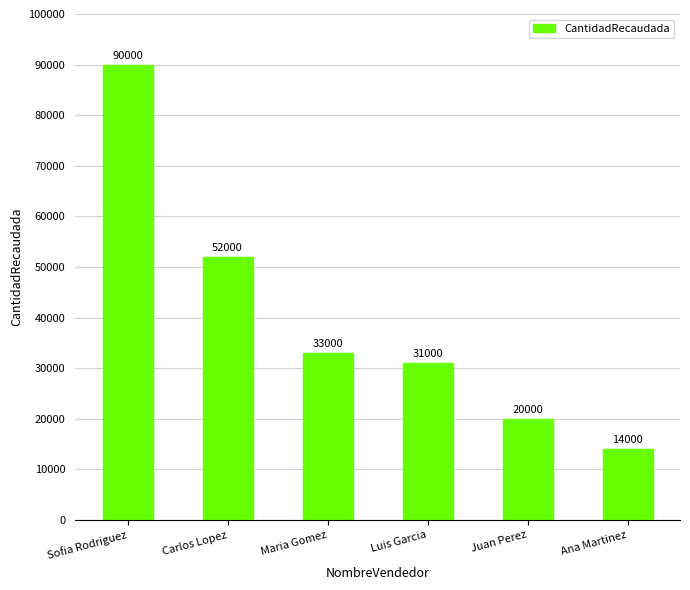

At which category does the chart reach its minimum across all series?

Ana Martinez